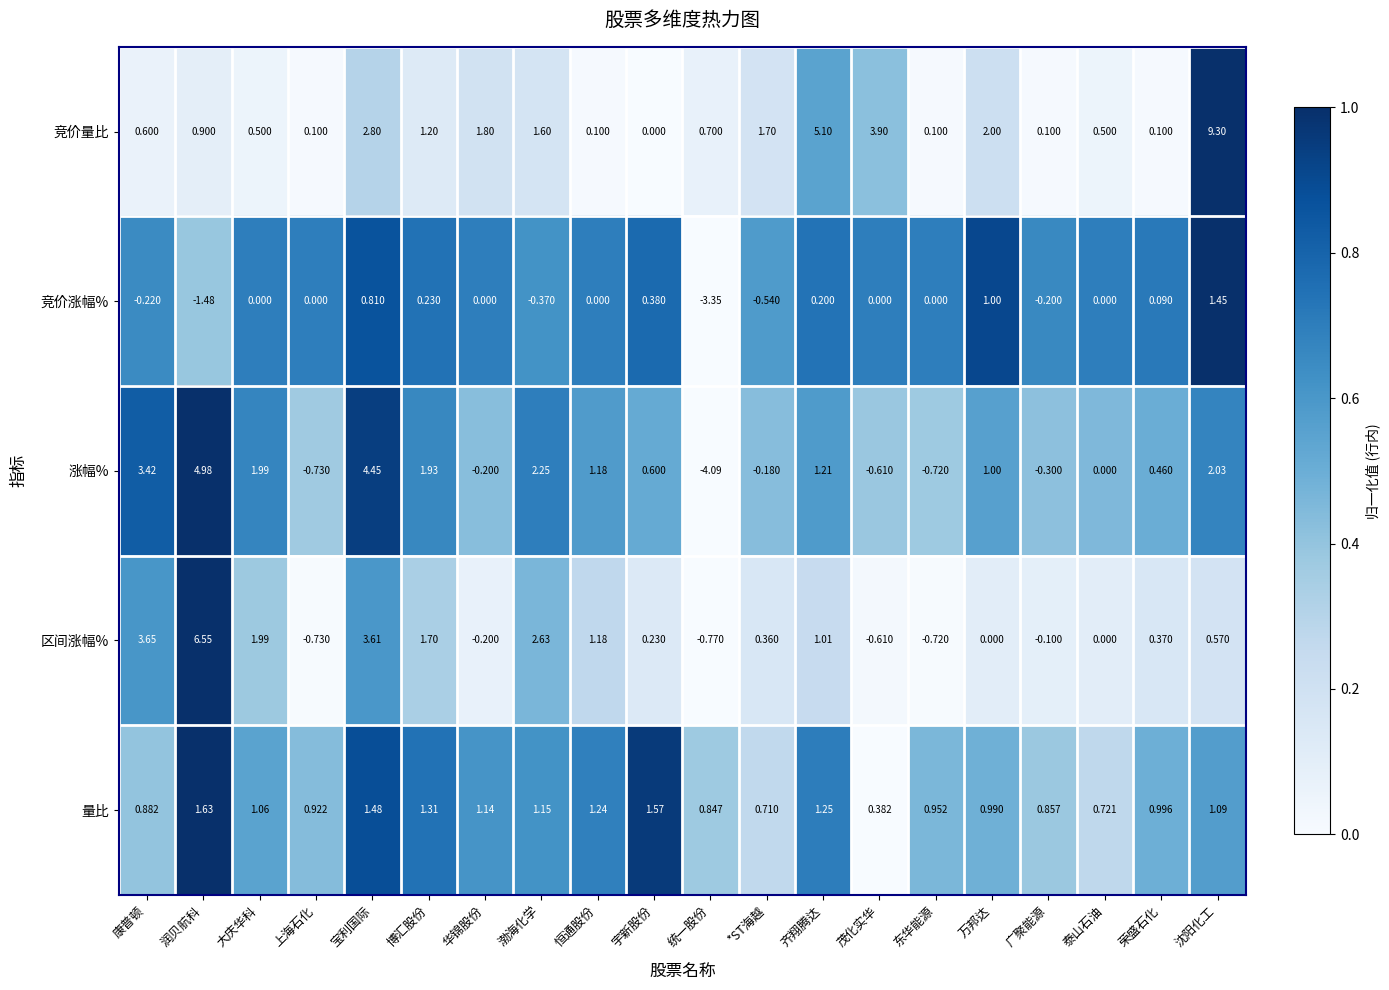

At which category is the sum across all series the highest?

沈阳化工